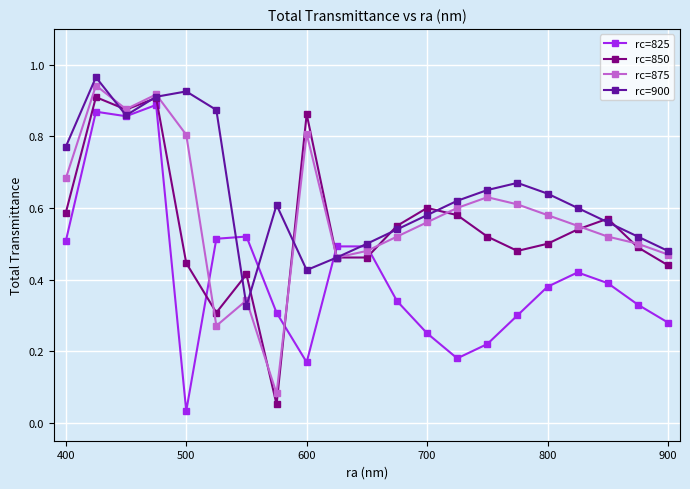

True or false: rc=825 and rc=850 cross at least once.

True